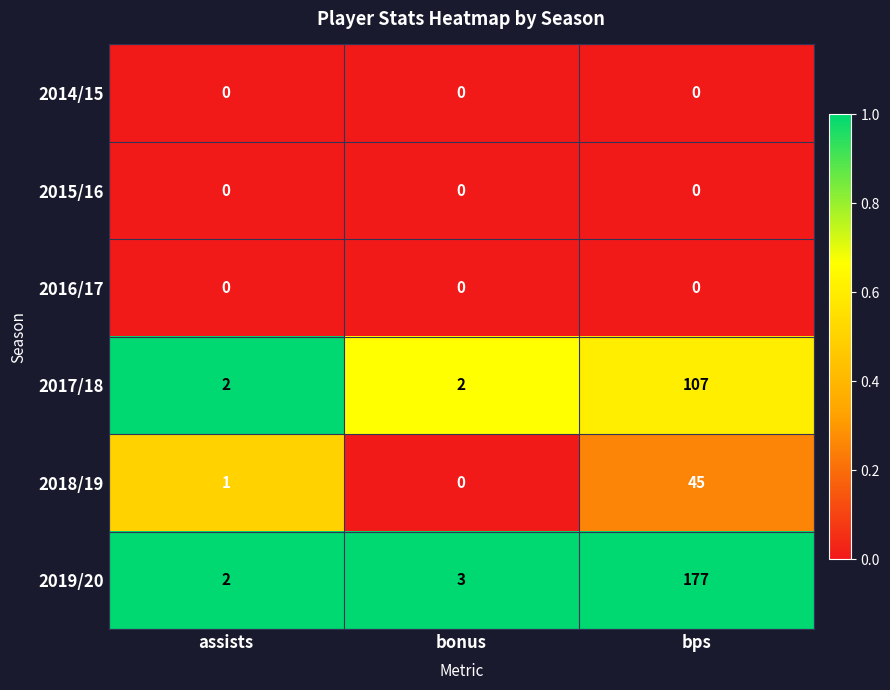

Reading left to right, list all the values displayed in this chart.

2014/15: 0	0	0
2015/16: 0	0	0
2016/17: 0	0	0
2017/18: 2	2	107
2018/19: 1	0	45
2019/20: 2	3	177